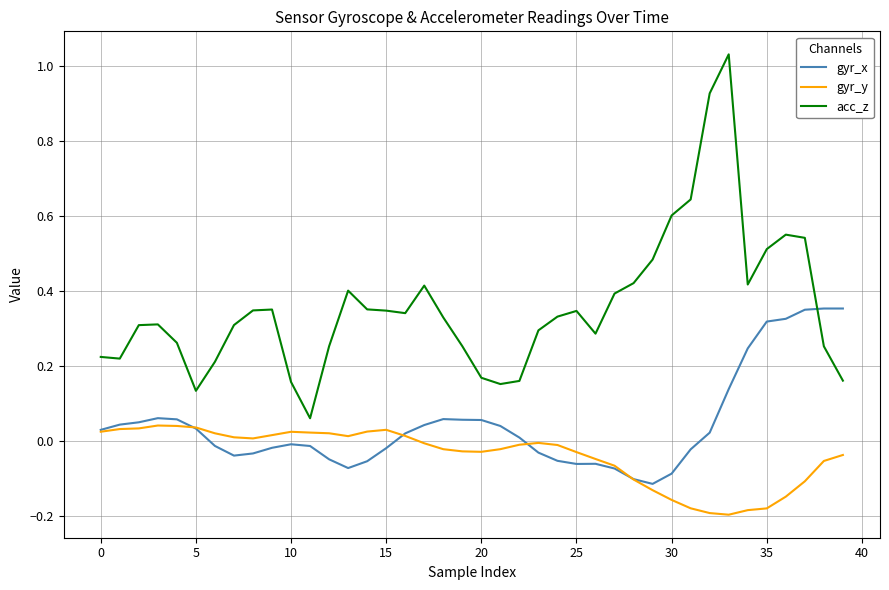

True or false: gyr_y and acc_z intersect in this chart.

False